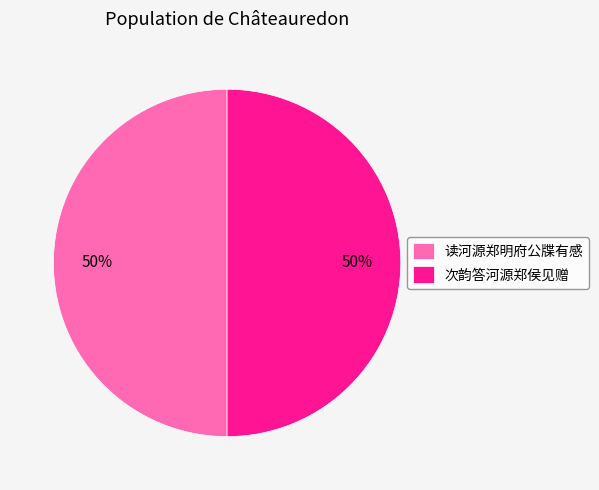

To the nearest percent, what portion does 次韵答河源郑侯见赠 represent?

50%